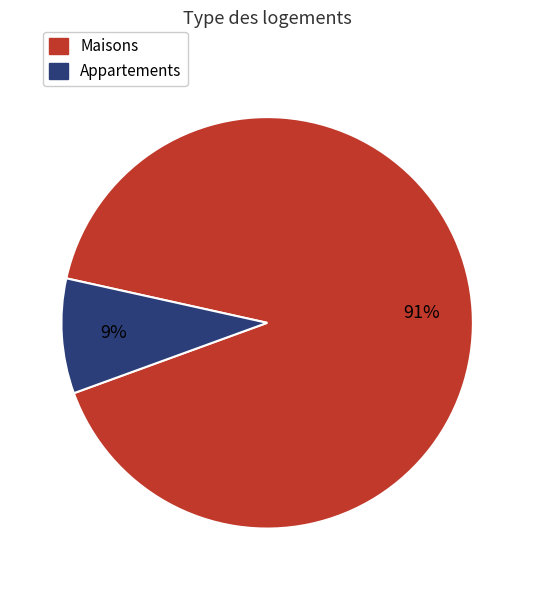

Is there any slice that represents more than half of the pie?

Yes